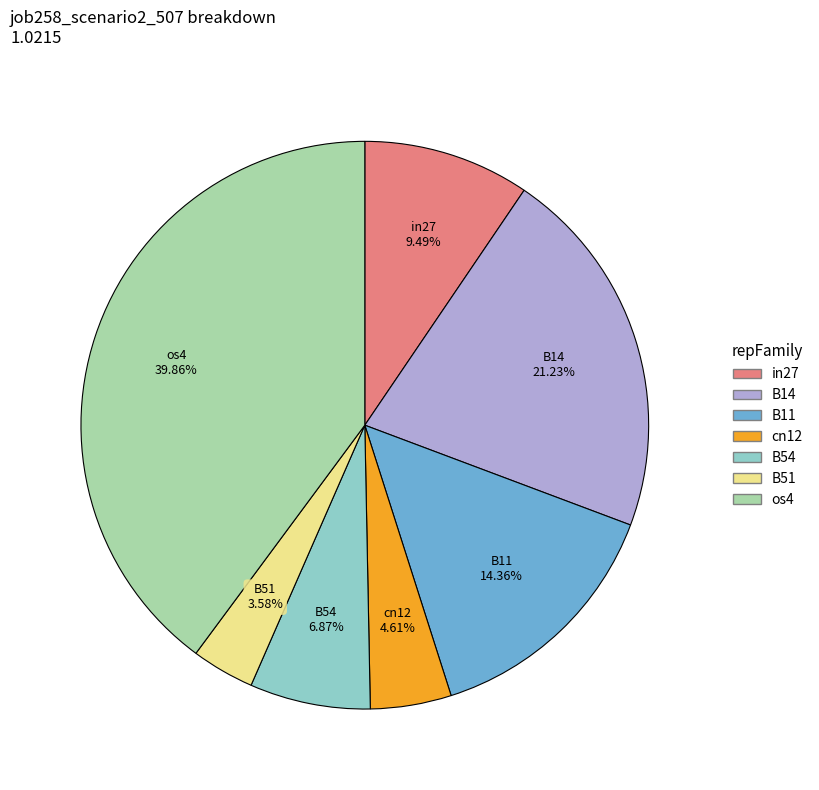

To the nearest percent, what percentage of the pie is B11?

14%